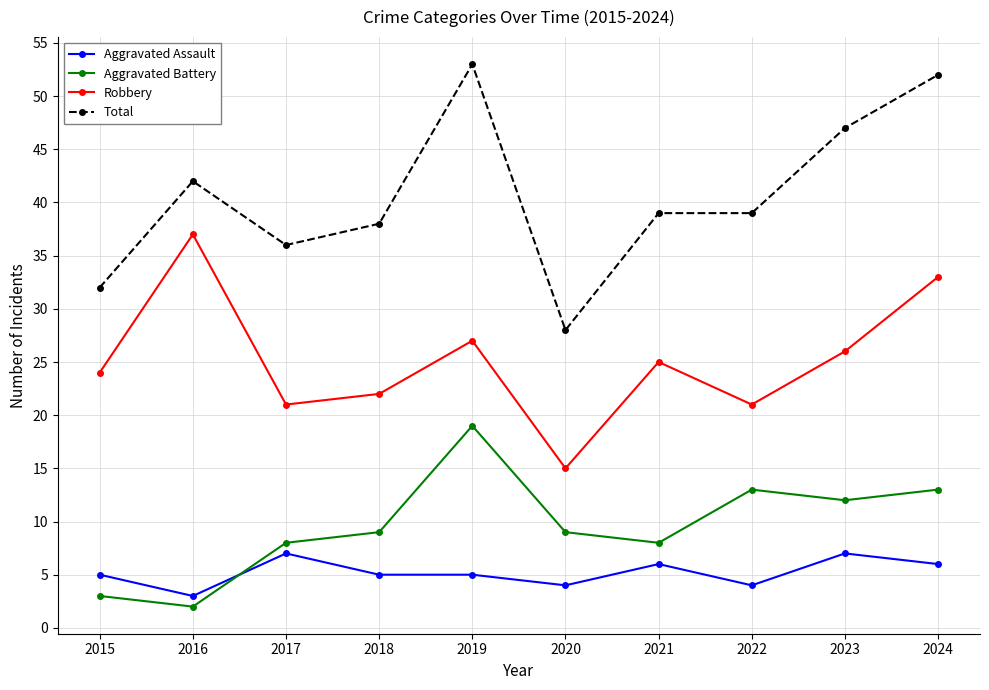

True or false: Robbery has more than 1 interior local peaks.

True